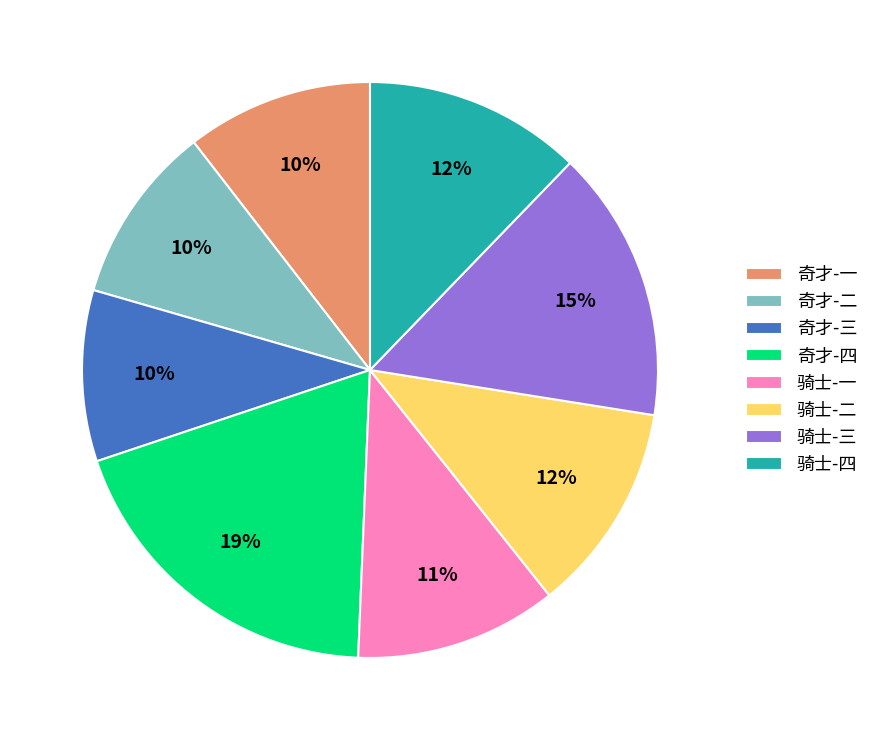

Does 骑士-二 represent more than half of the total?

No